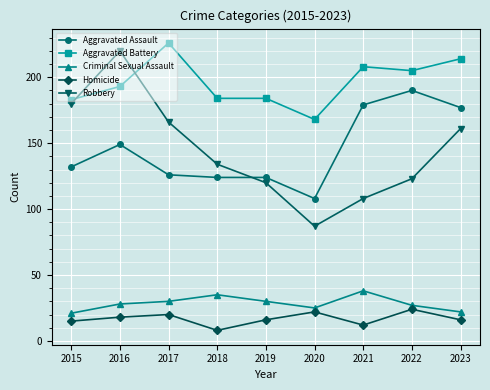

Is it true that Aggravated Assault equals 152 at 2020?

False